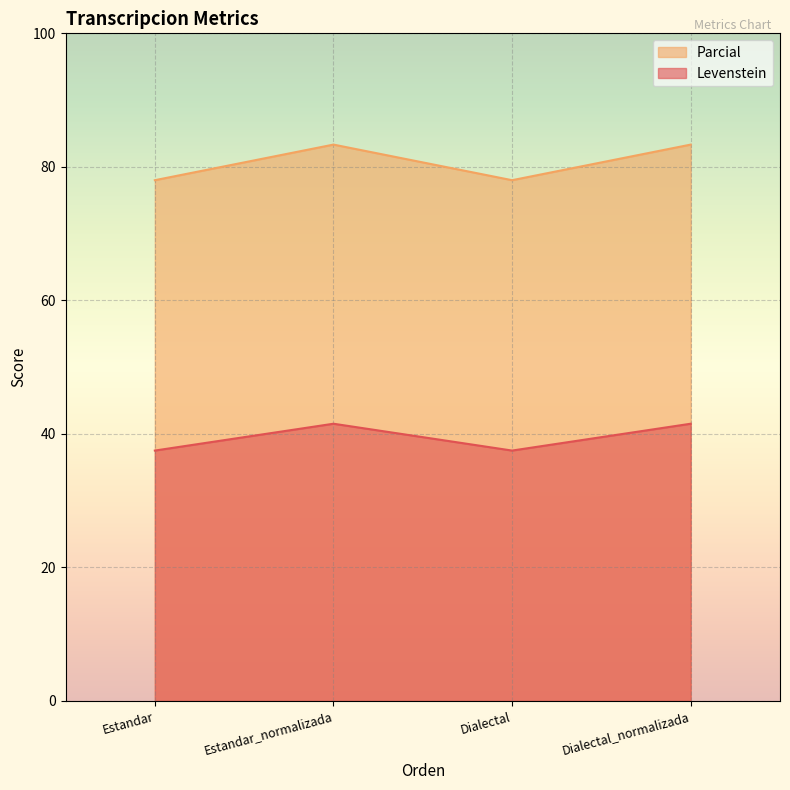

Between Estandar and Dialectal, which series saw the biggest shift?

Levenstein